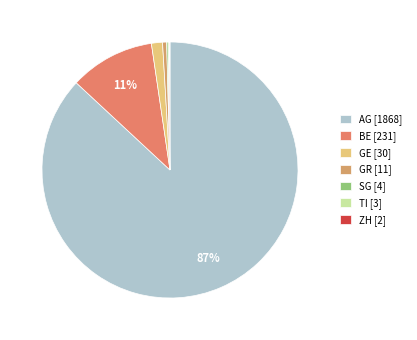

Combined, do BE and SG account for over 50%?

No